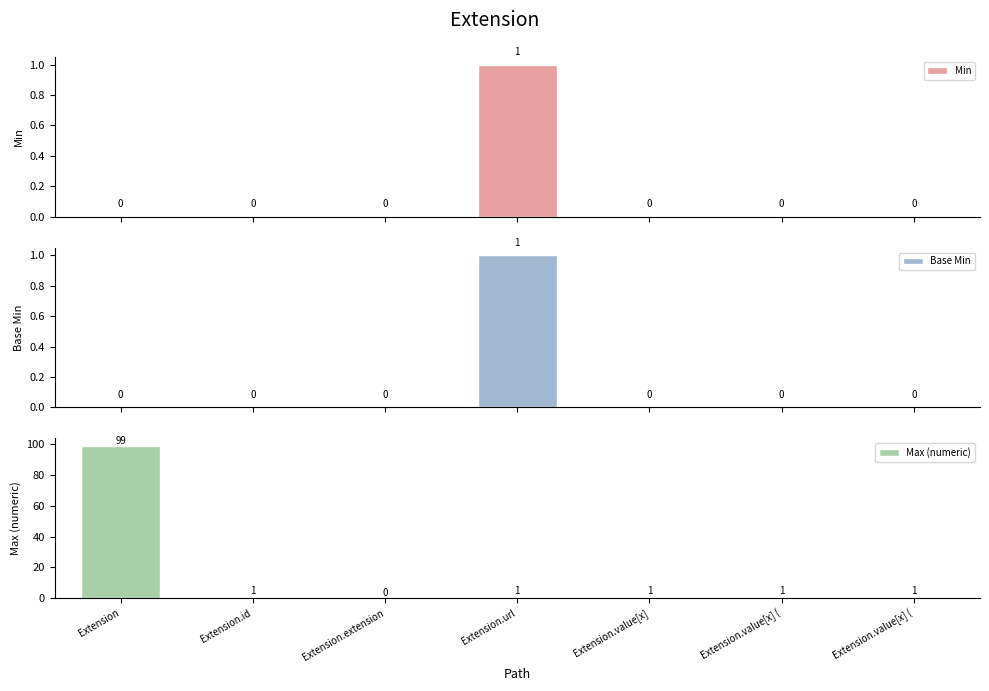

Count the number of data series in this chart.

3